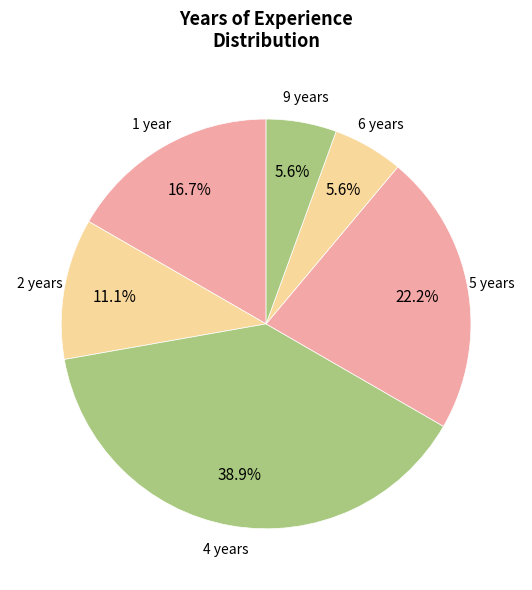

Does any single category account for the majority?

No